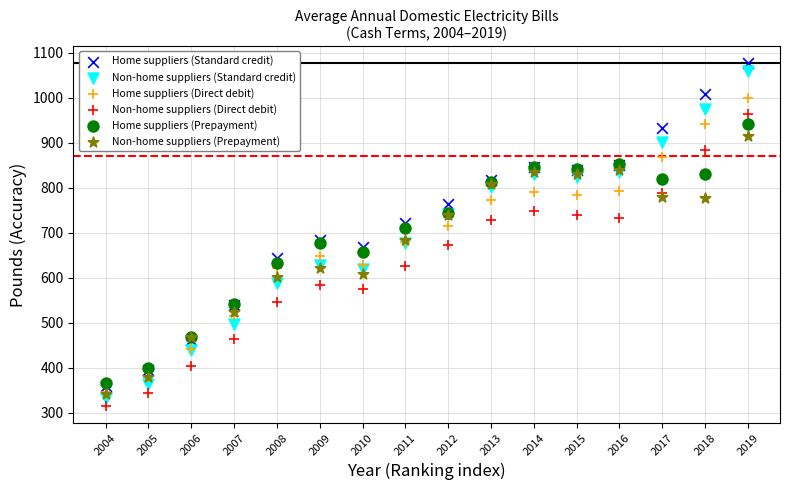

What are all the series names shown in the legend?

Home suppliers (Standard credit), Non-home suppliers (Standard credit), Home suppliers (Direct debit), Non-home suppliers (Direct debit), Home suppliers (Prepayment), Non-home suppliers (Prepayment)